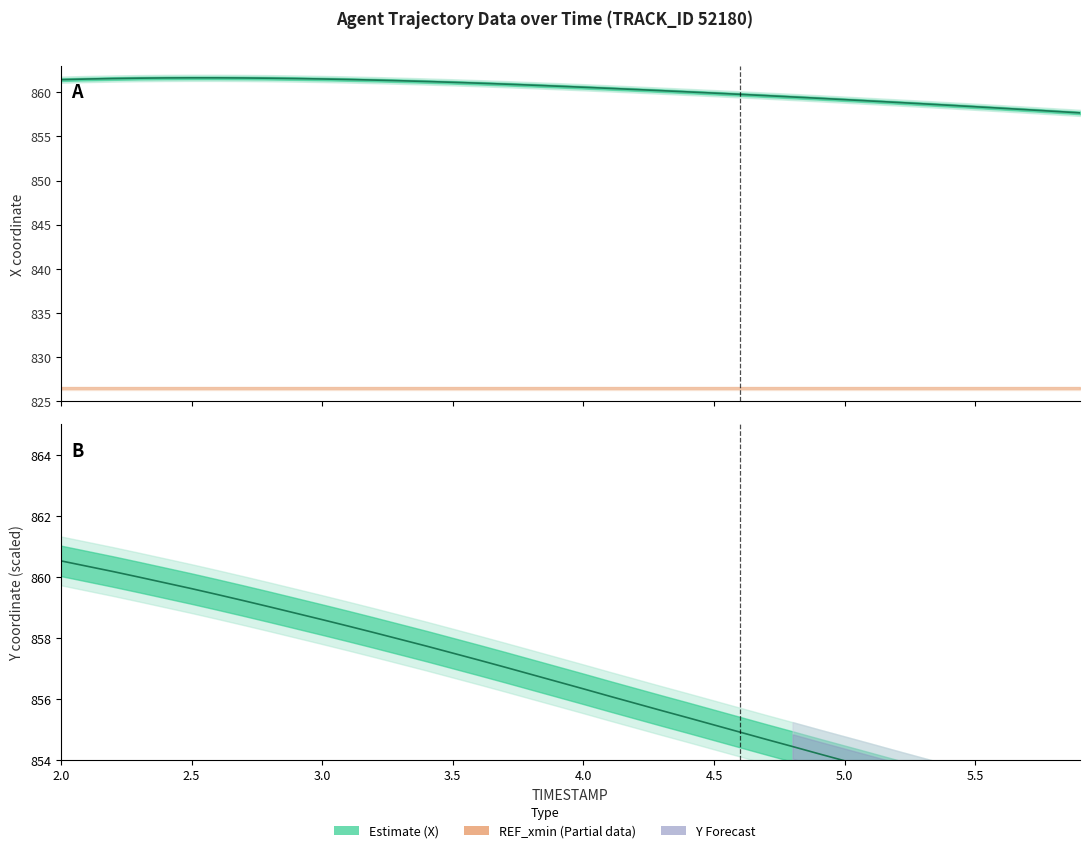

How many lines are shown in the chart?

2